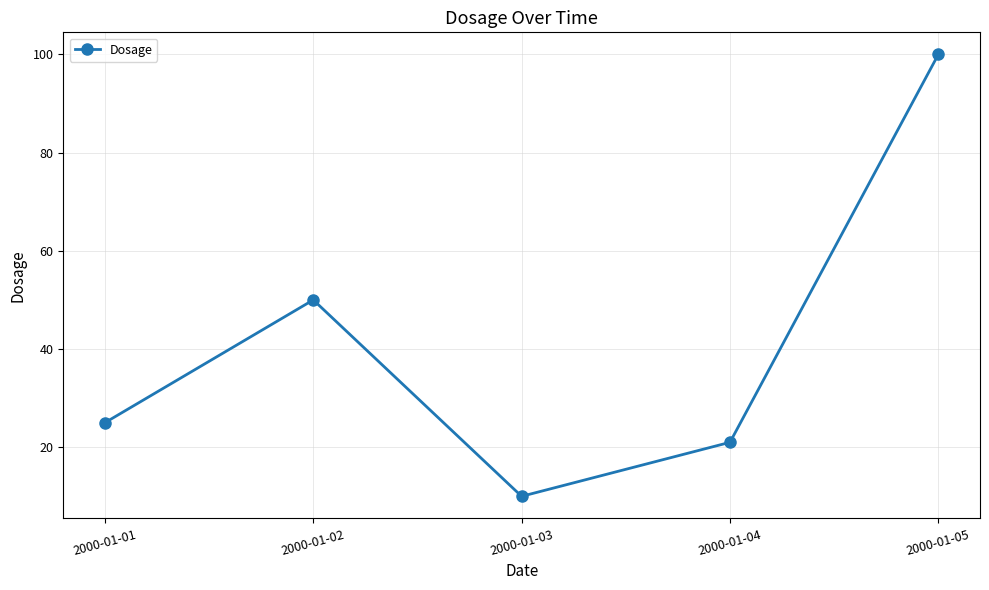

Does the chart have visible grid lines?

Yes